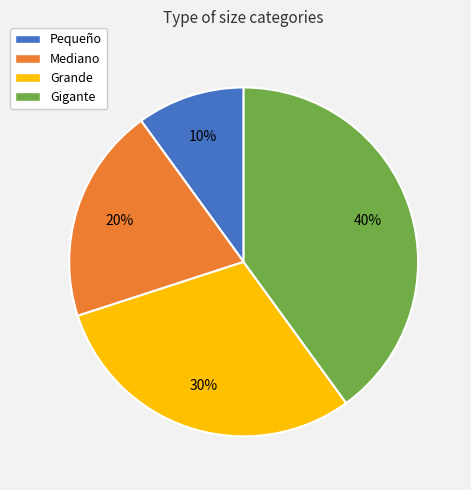

To the nearest percent, what is the combined percentage of Grande and Mediano?

50%